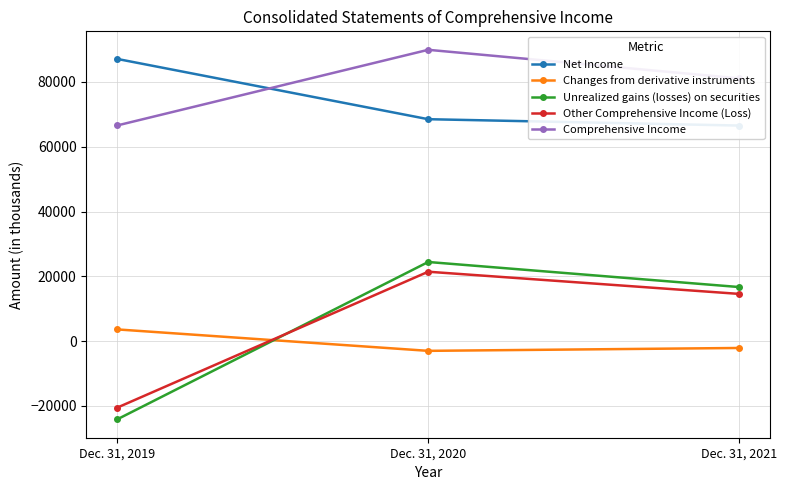

What is the total value across all series at Dec. 31, 2019?

112661